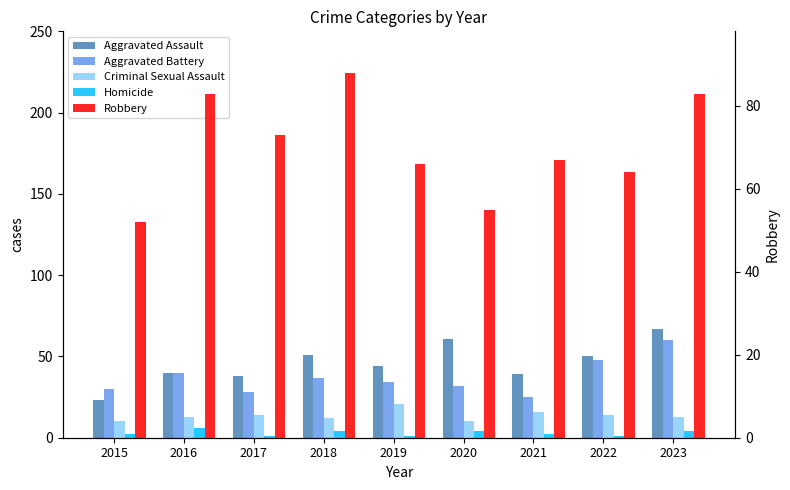

Between 2016 and 2023, which series saw the biggest shift?

Aggravated Assault